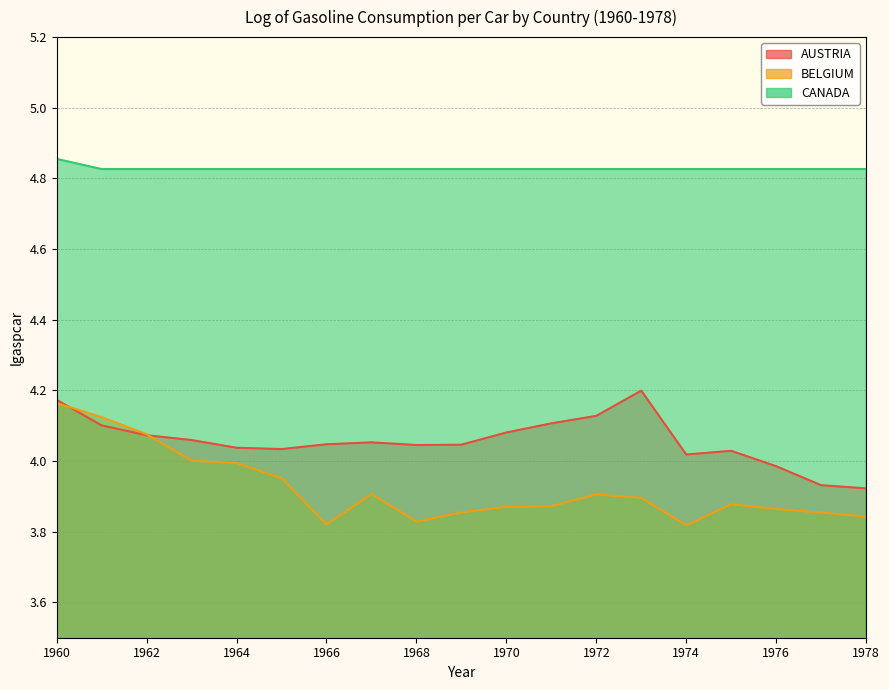

At which category is the sum across all series the highest?

1960